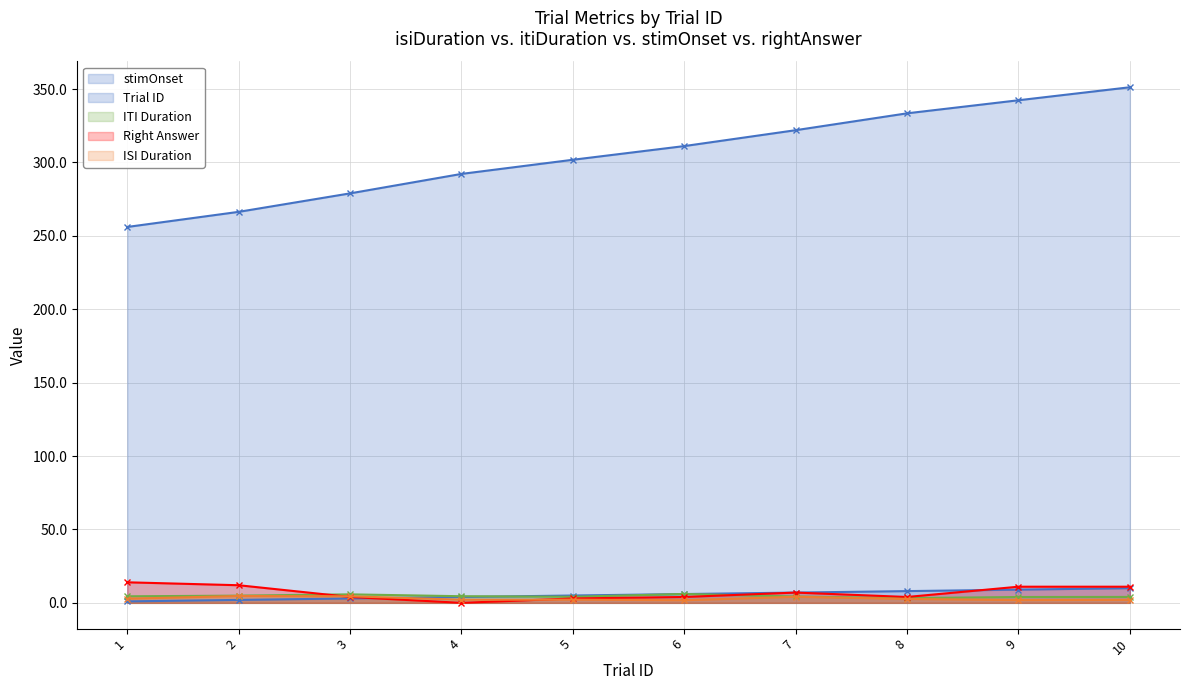

At 4, list the series in order from largest to smallest.

stimOnset, itiDuration, trialId, isiDuration, rightAnswer